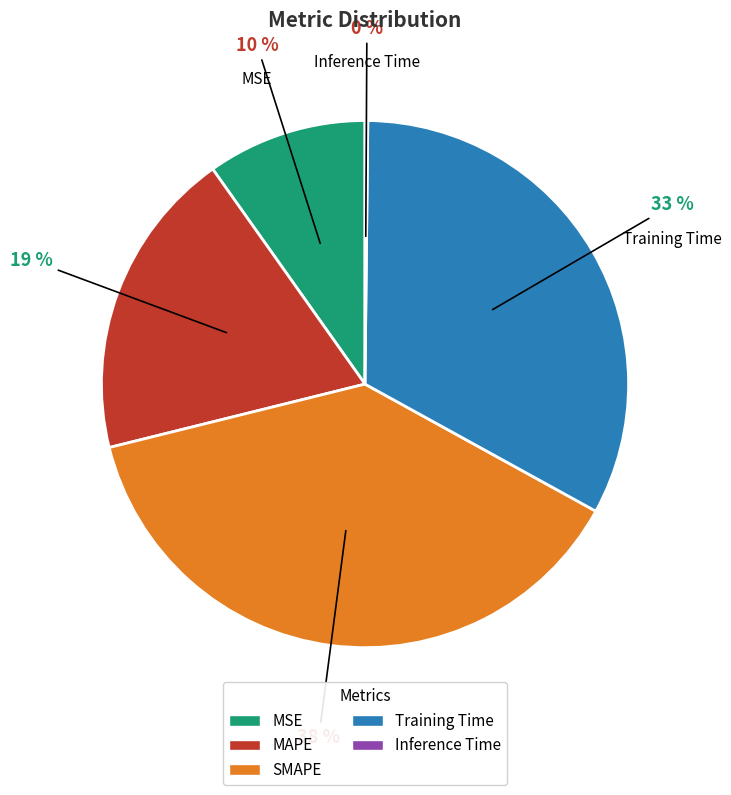

Between MSE and SMAPE, which is larger?

SMAPE